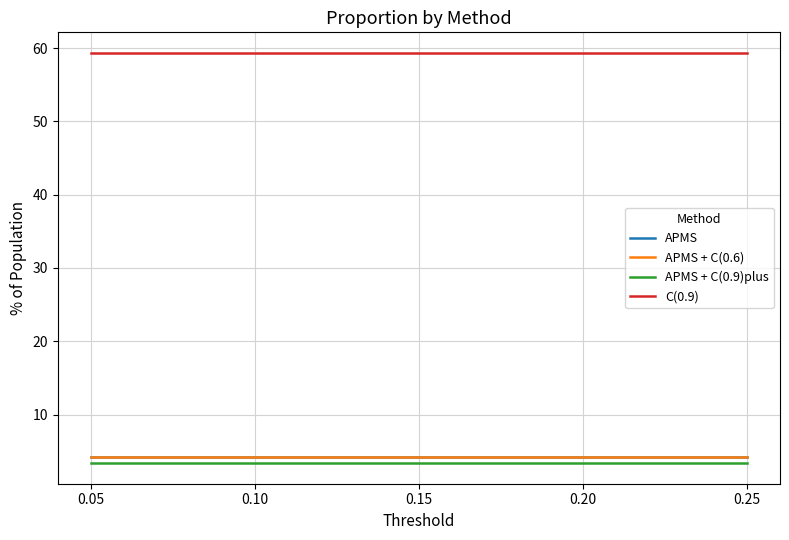

Is this an area chart (filled region under the line)?

No